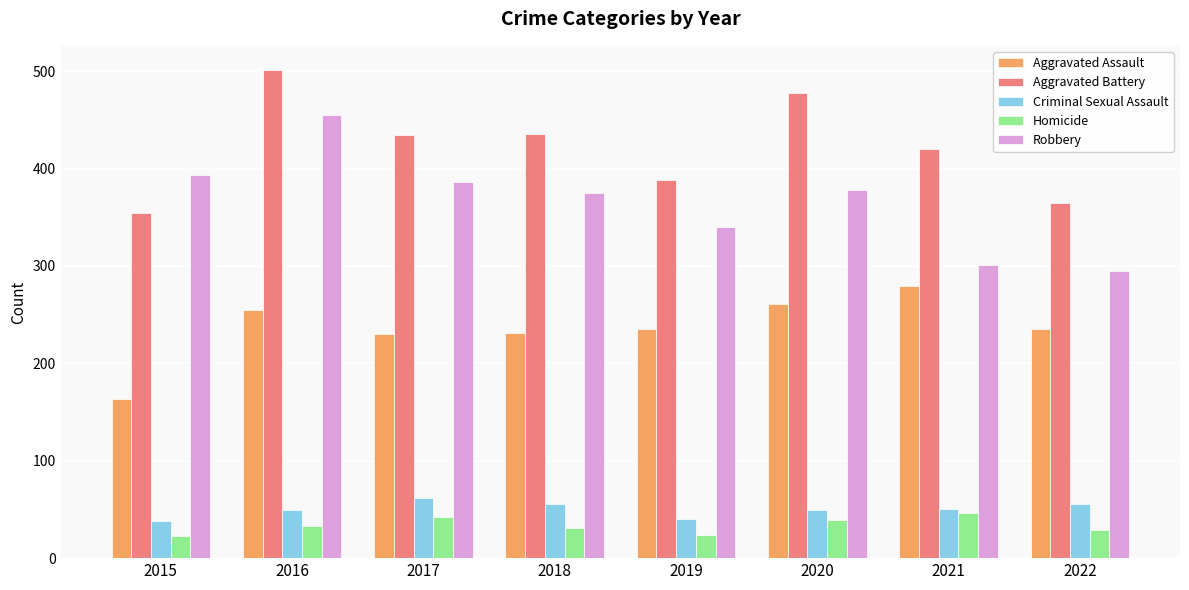

The value of Homicide at 2021 is 46. True or false?

True